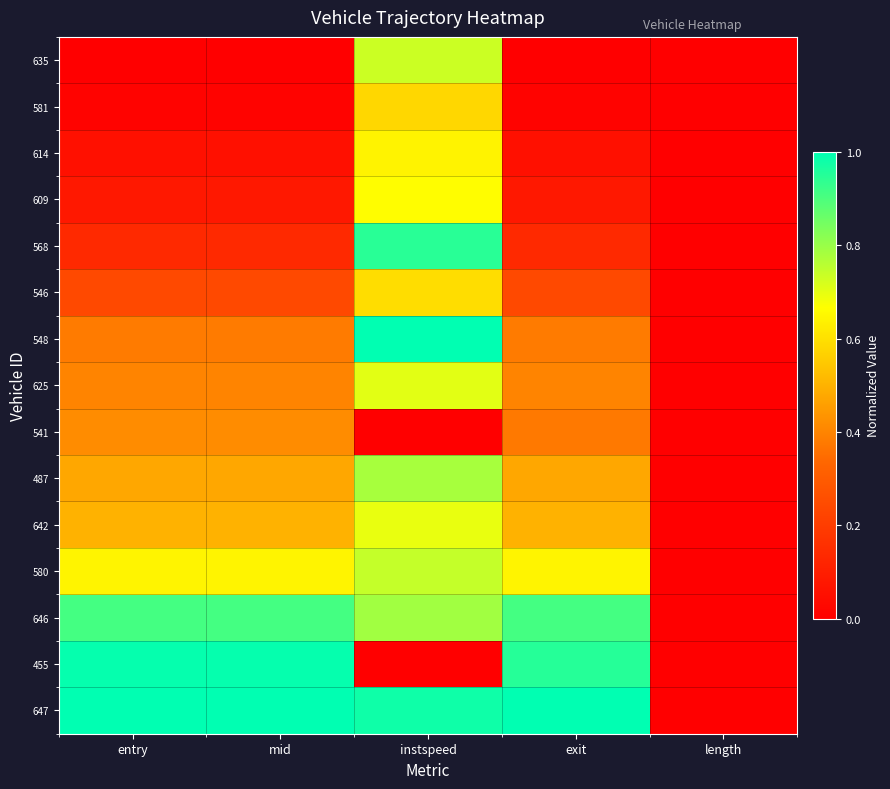

What is the maximum value shown in the chart?

1.0